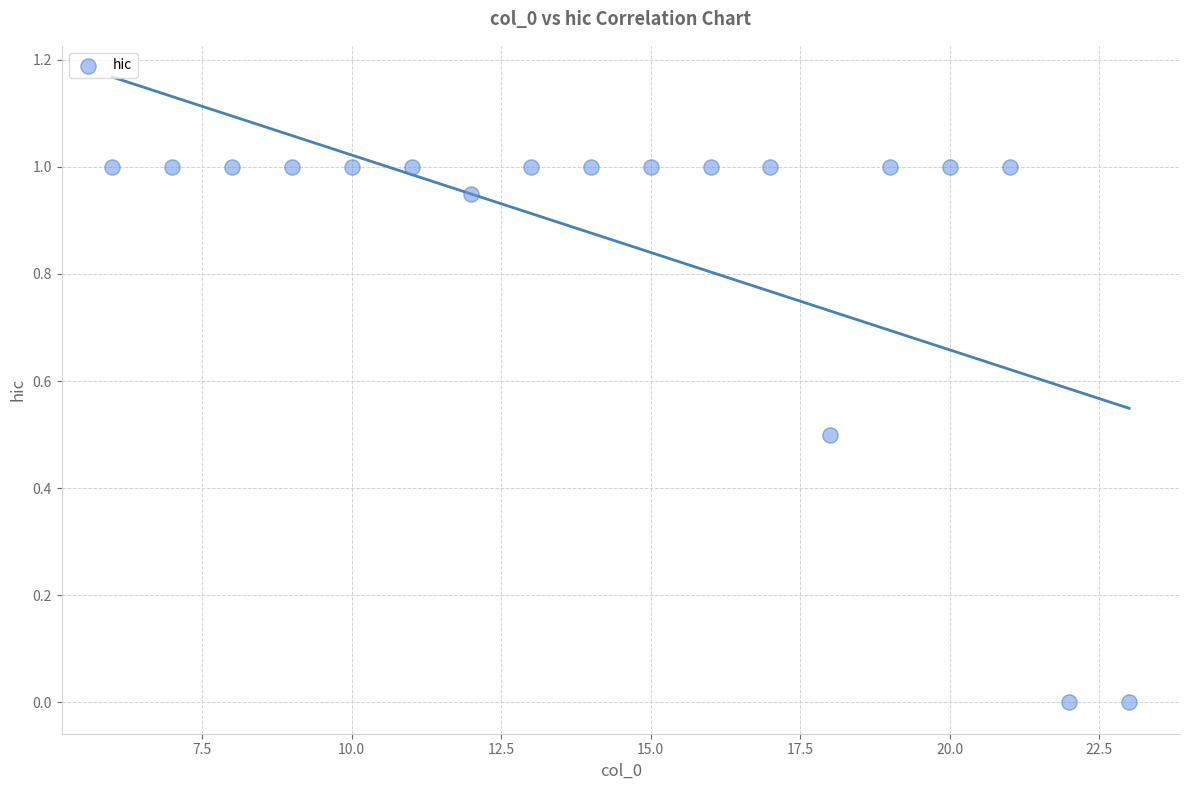

What is the range of X values (max minus min)?

17.0